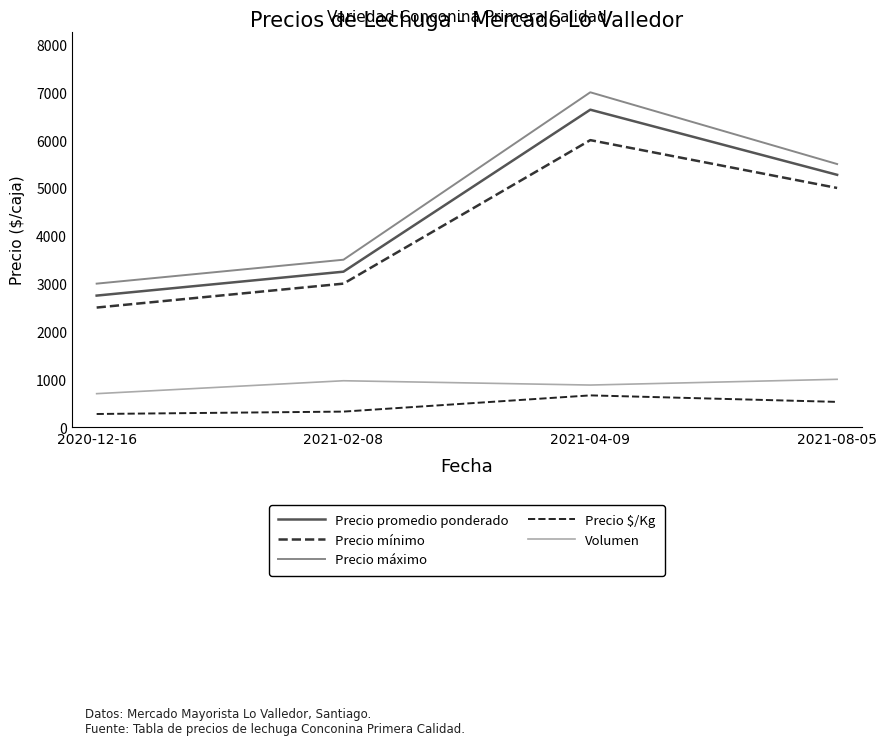

What is the label of the 1st point from the left?

2020-12-16